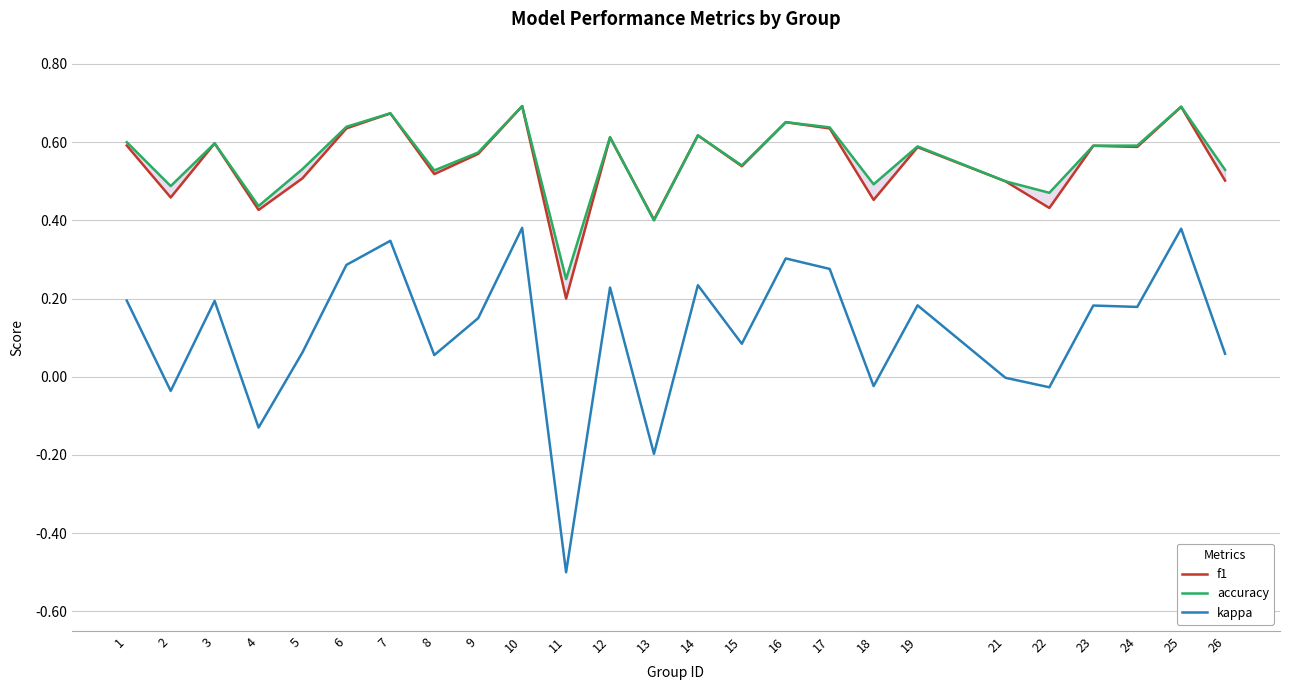

How many categories are shown in the chart?

25